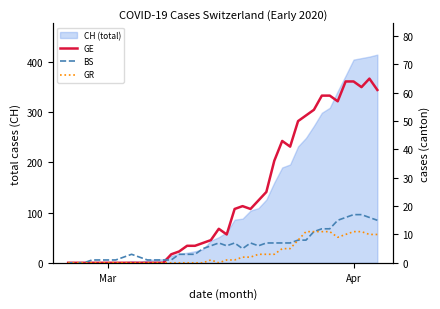

How many values in GR are above zero?

21